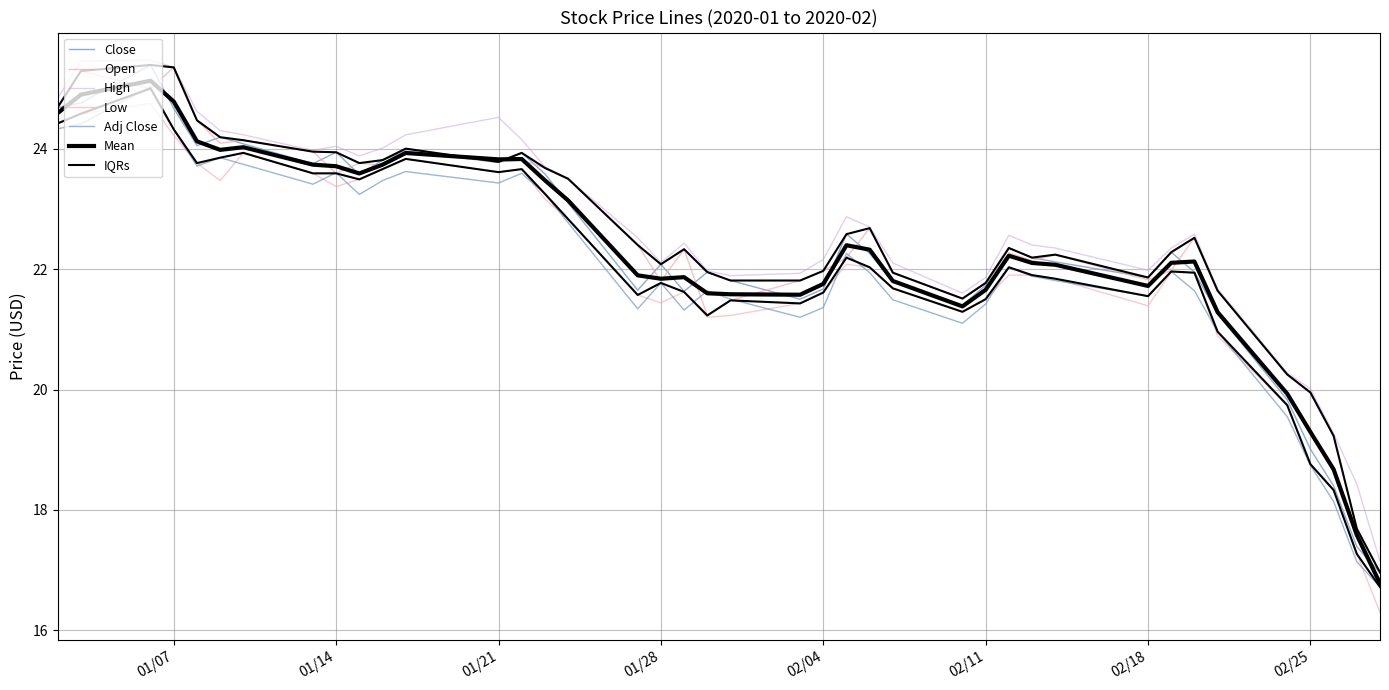

Which has a higher value, 2020-02-21 or 2020-02-11?

2020-02-11